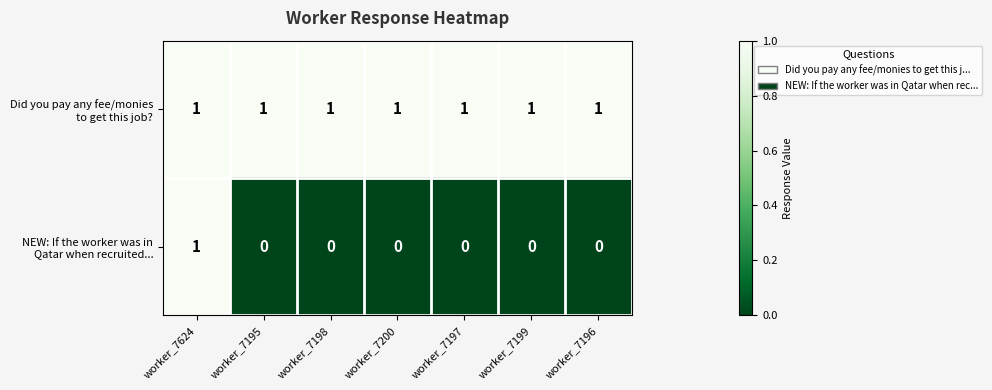

At how many categories does at least one series exceed 0?

7